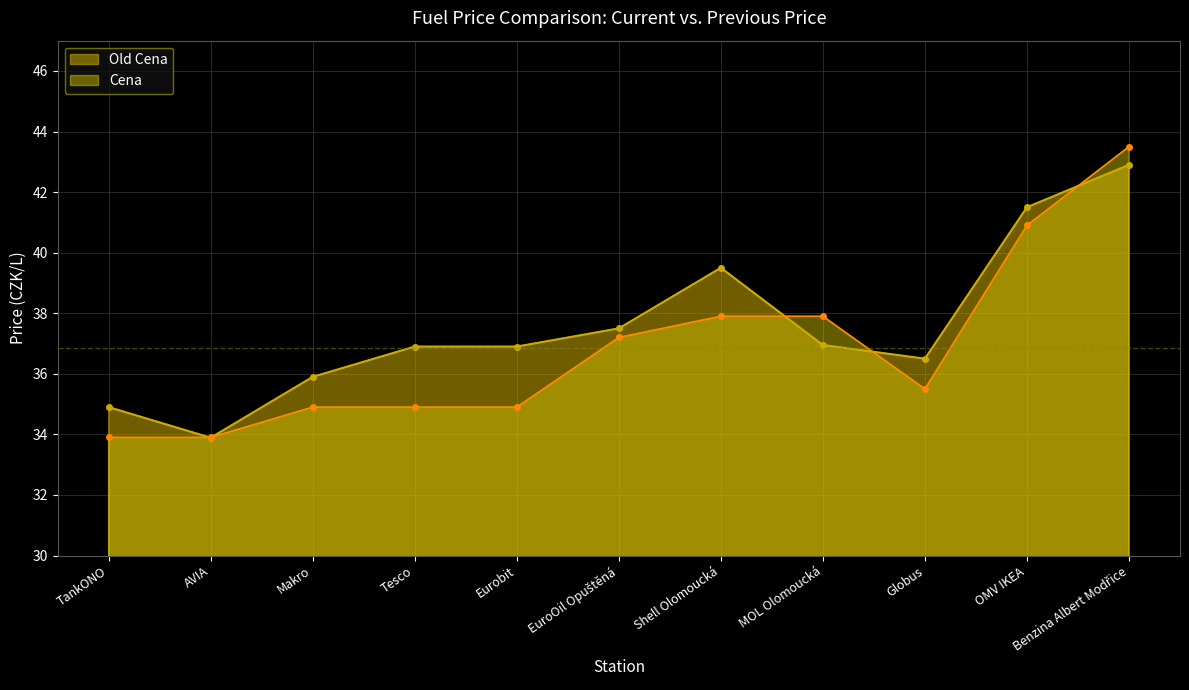

How many lines are shown in the chart?

2